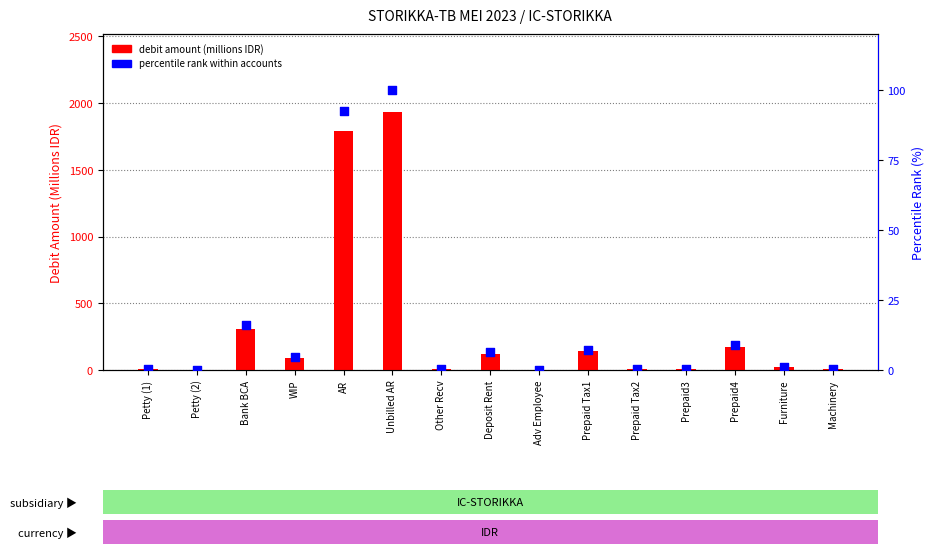

At which category is the sum across all series the highest?

Unbilled AR